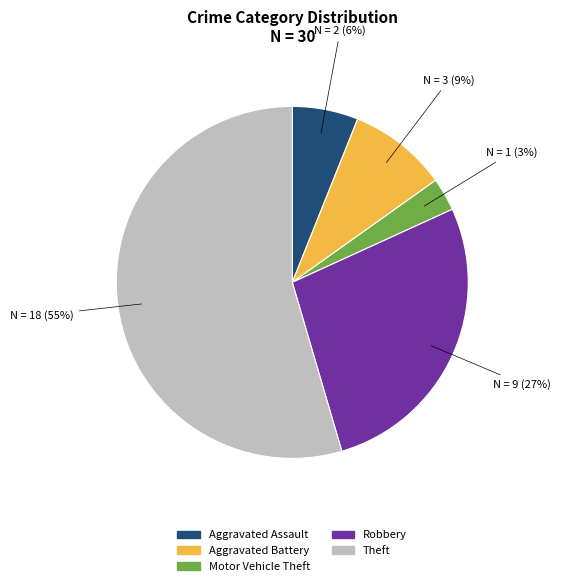

What is the ratio of the value at Aggravated Battery to the value at Aggravated Assault?

1.5